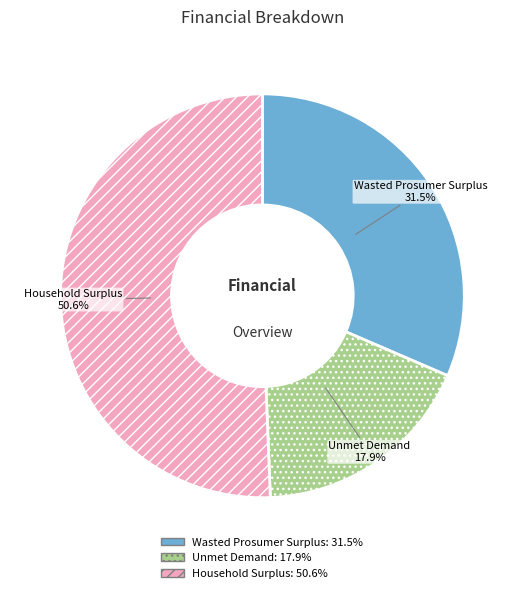

Between Unmet Demand and Household Surplus, which is larger?

Household Surplus